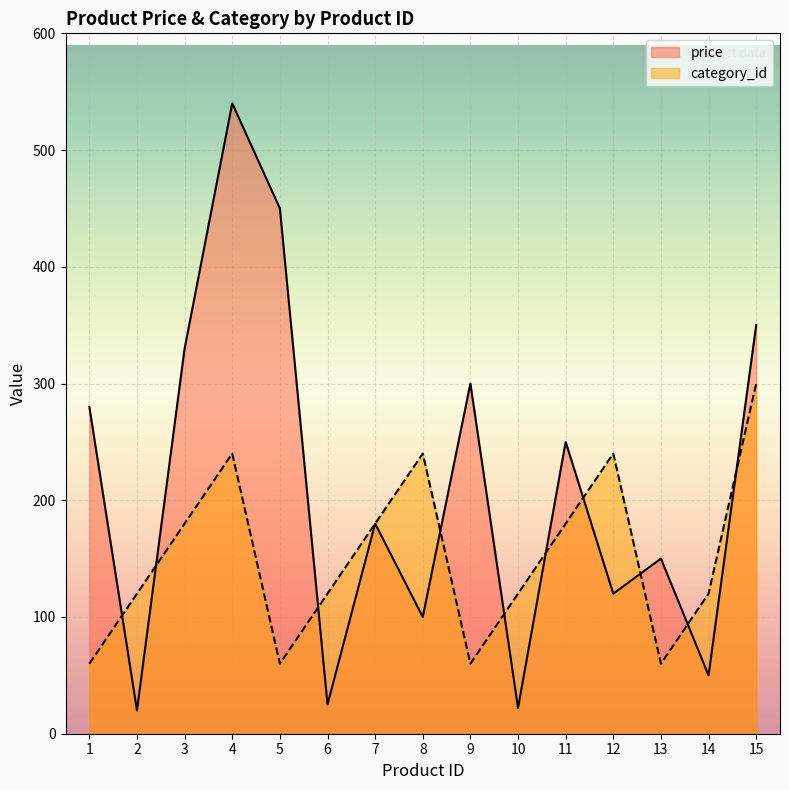

Which series has the largest range (max minus min)?

price